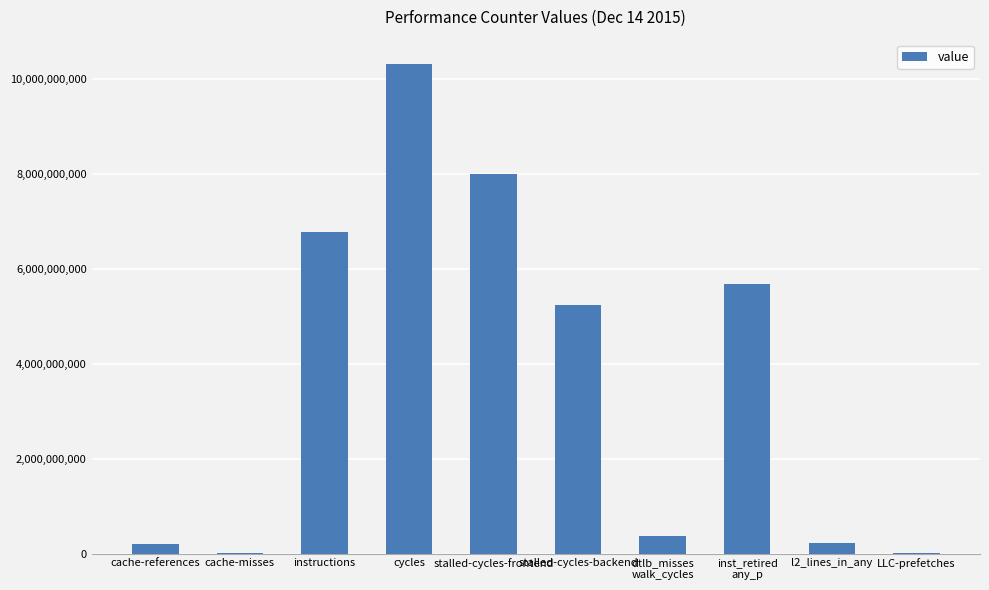

What is the sum of all values?

36829362532